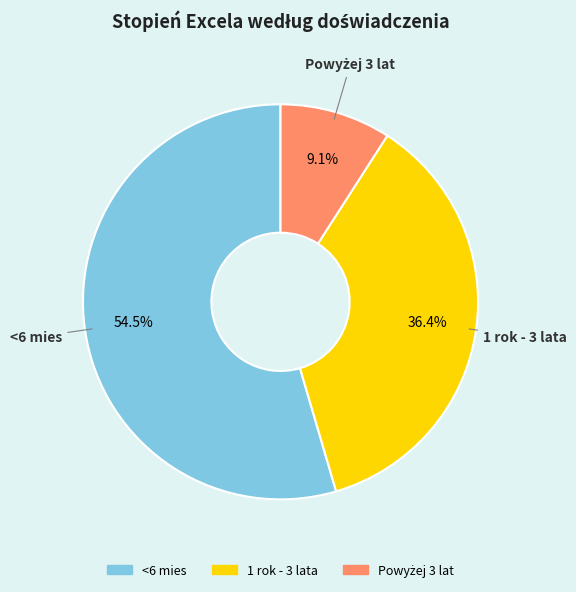

Combined, what portion of the pie is 1 rok - 3 lata and <6 mies?

90.9%